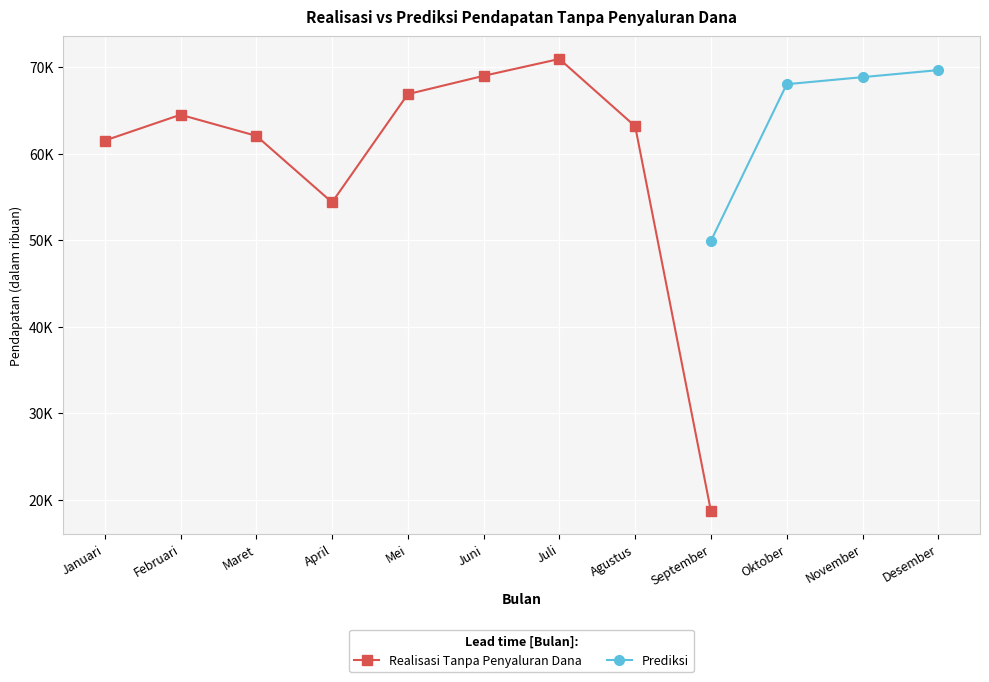

What is the minimum value for Realisasi Tanpa Penyaluran Dana?

18639.8